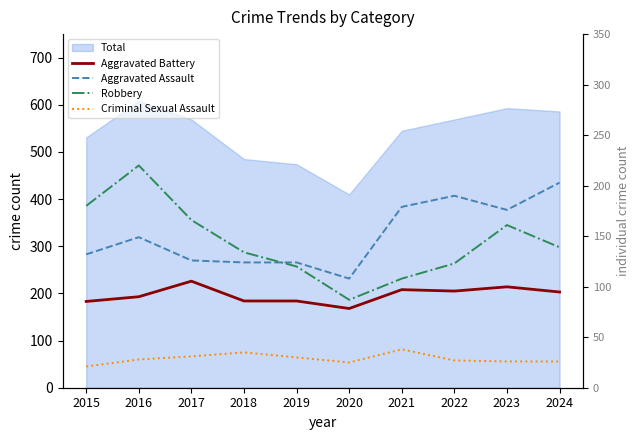

Which series has the widest spread of values?

Robbery